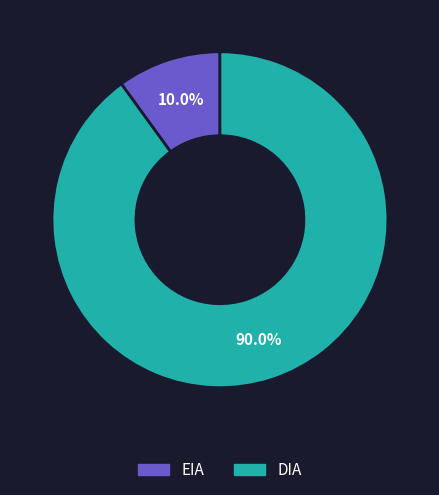

How many segments does this pie chart have?

2